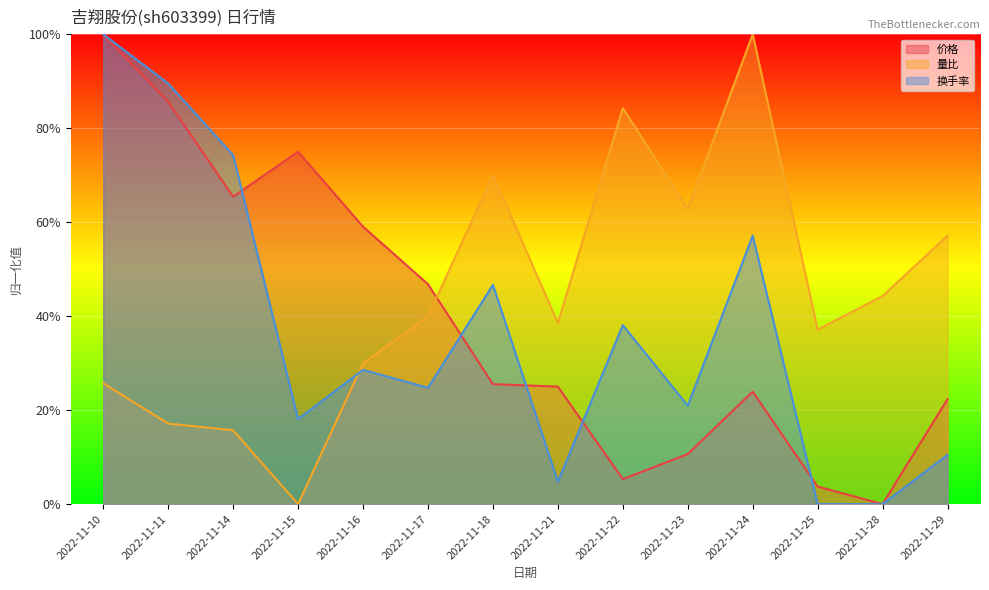

What are all the series names shown in the legend?

价格, 量比, 换手率